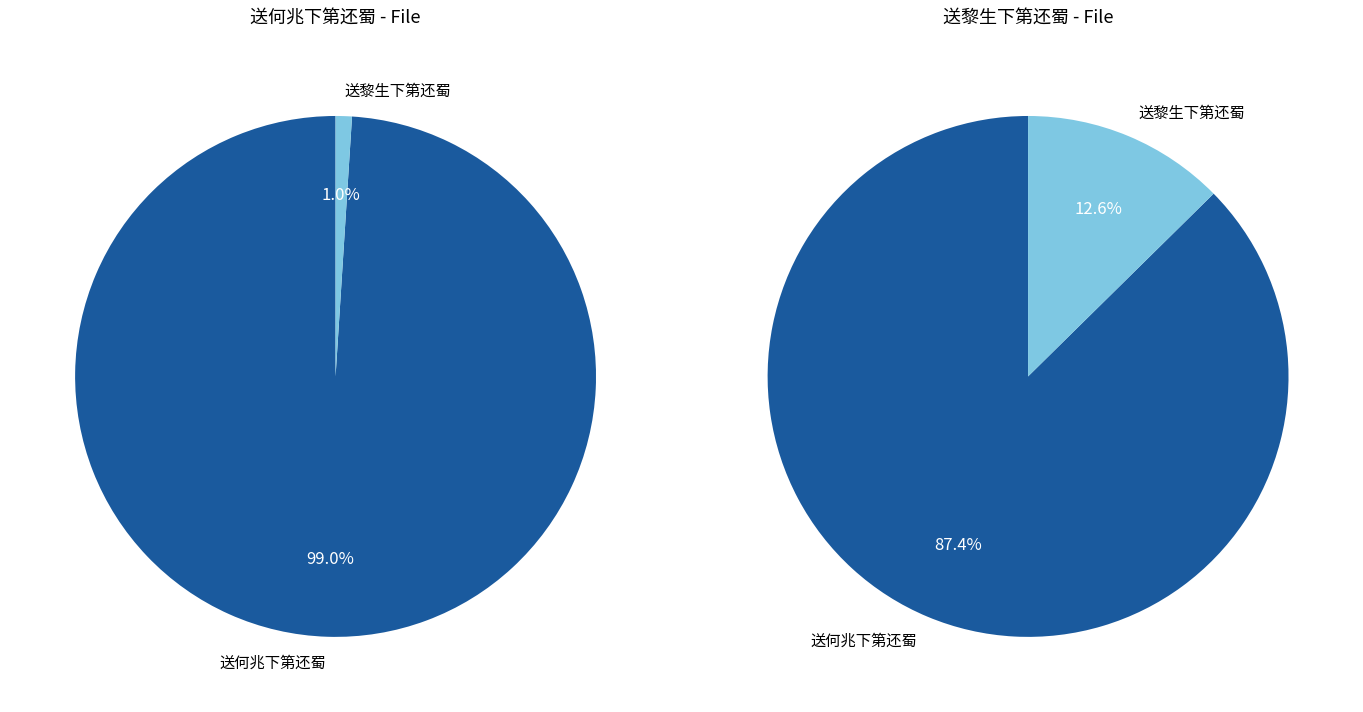

To the nearest percent, what portion does 送何兆下第还蜀 represent?

99%